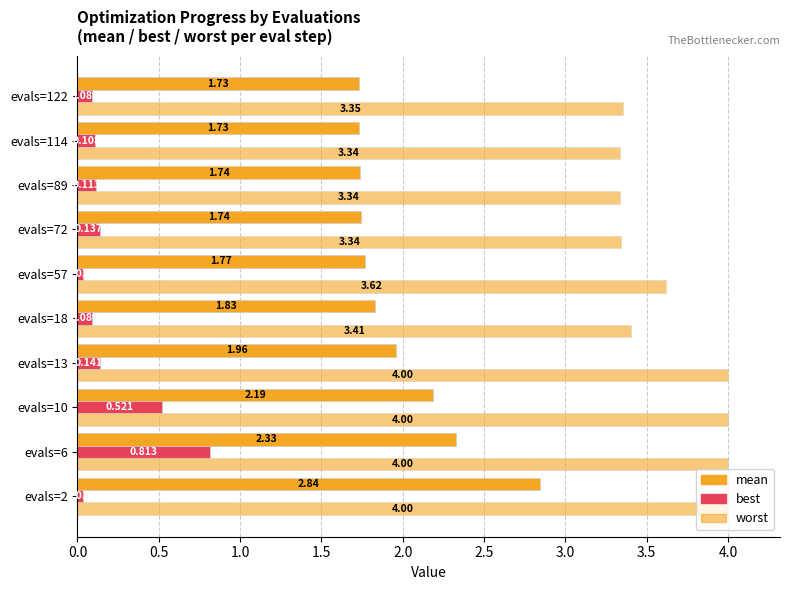

What is the difference between the second highest and minimum values in the mean series?

0.6